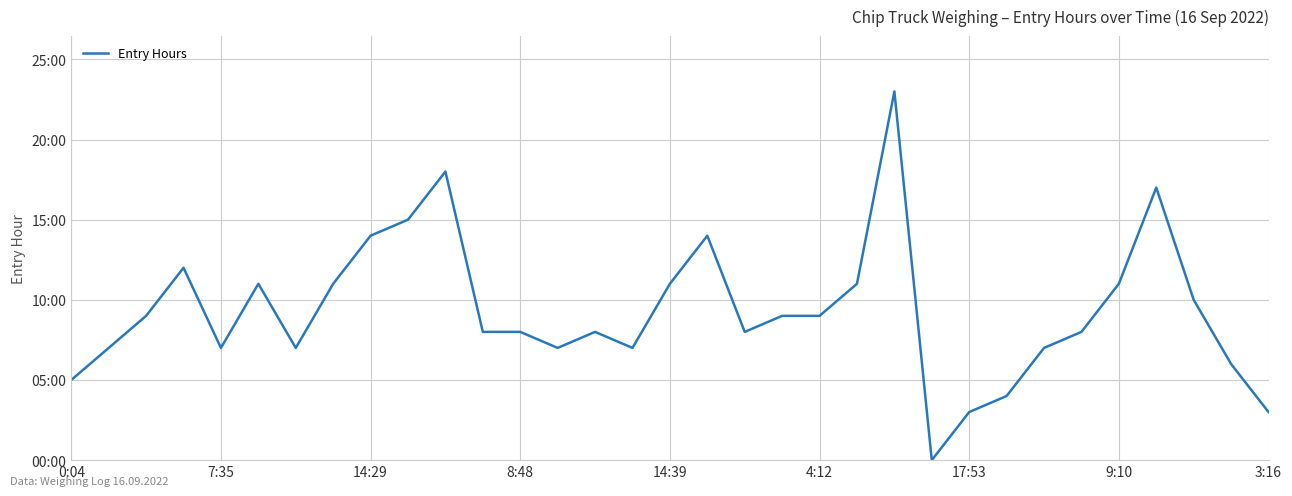

Does the chart have visible grid lines?

Yes